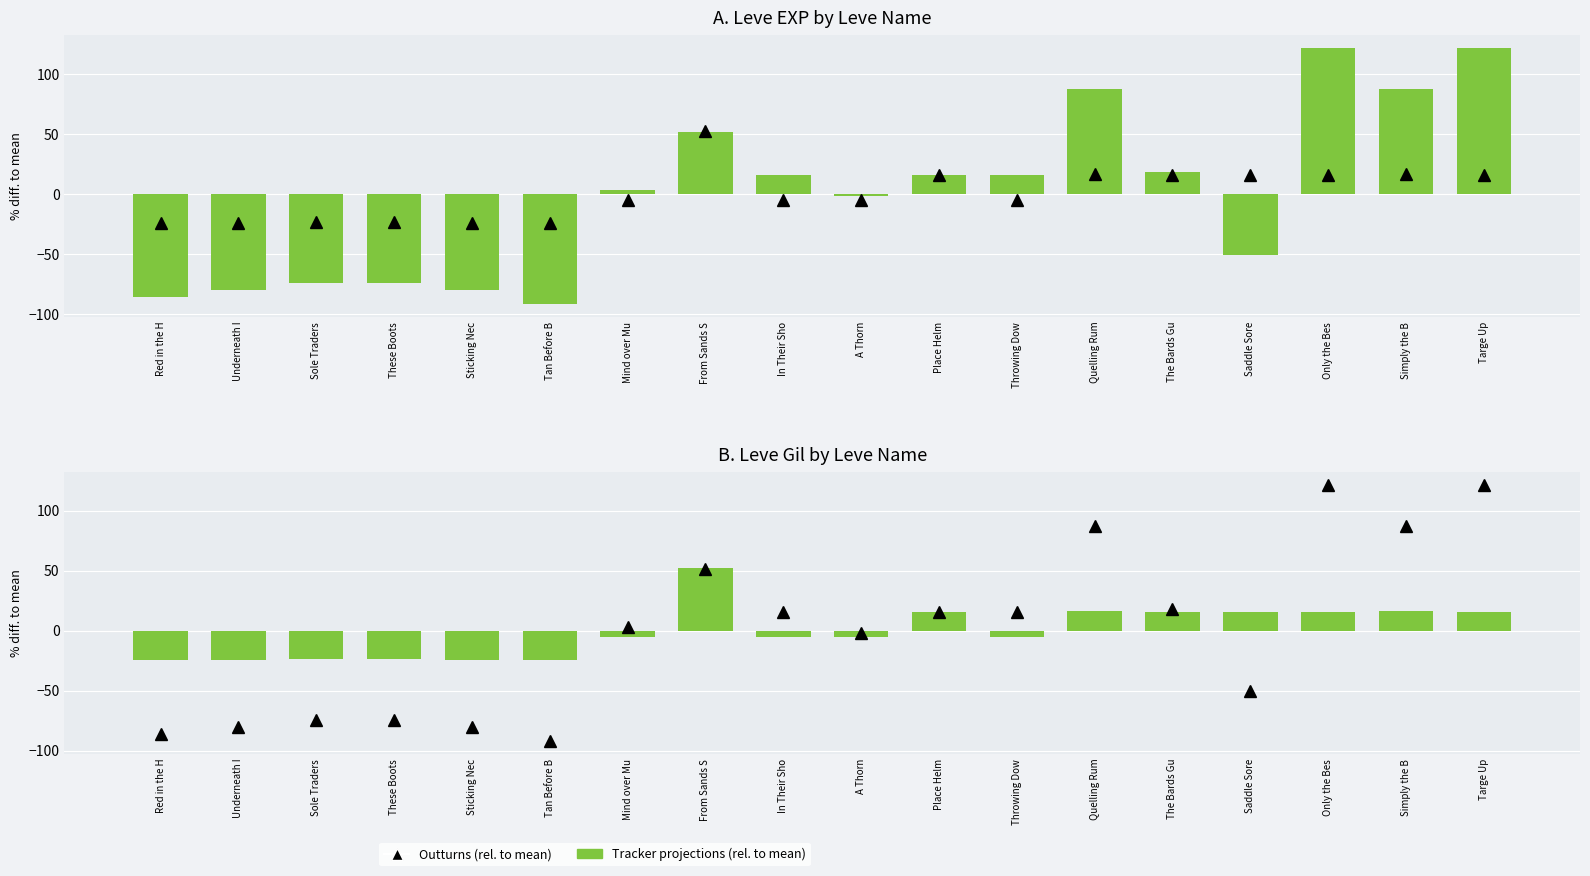

Between A Thorn and Saddle Sore, which is larger?

A Thorn